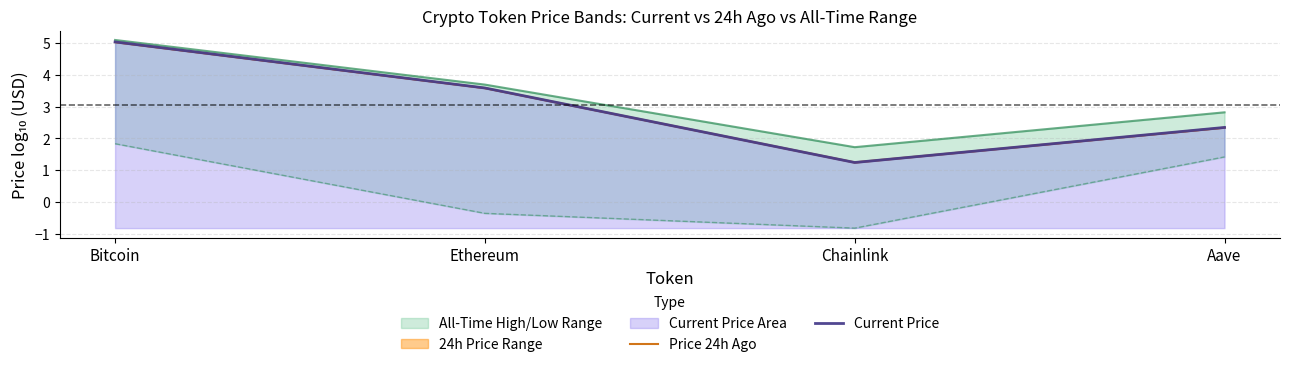

Reading left to right, list all the values displayed in this chart.

Price 24h Ago: 5.0	3.6	1.2	2.3
Current Price: 5.0	3.6	1.2	2.3